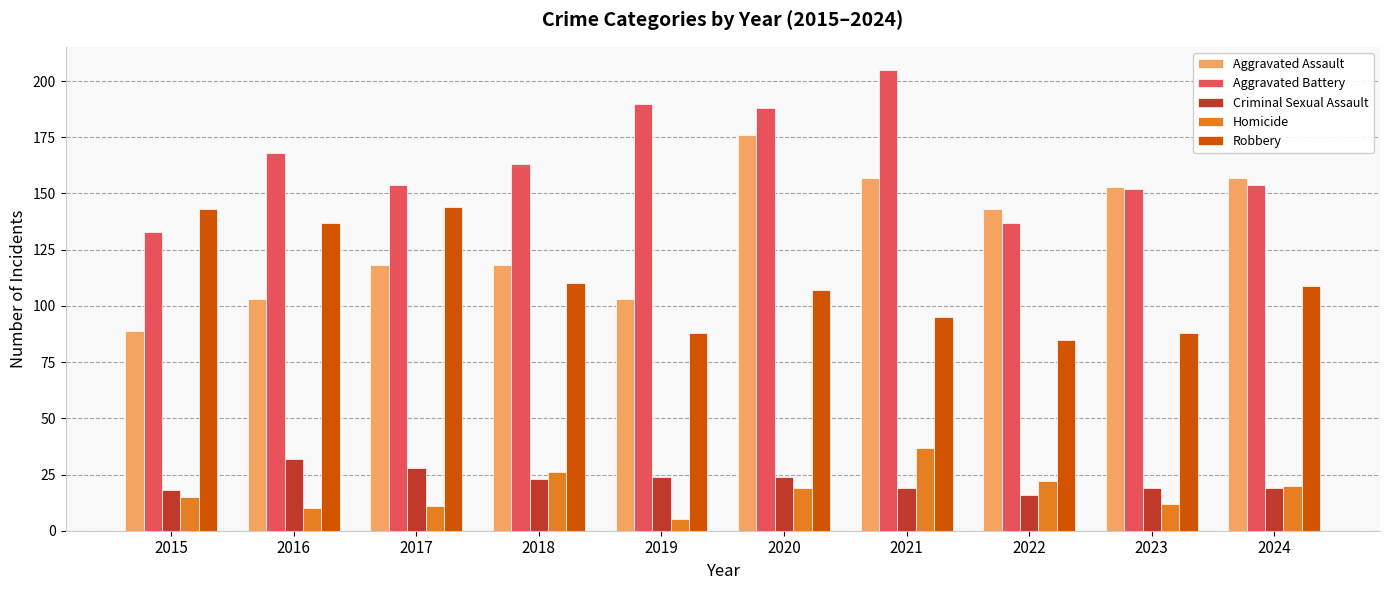

Does the chart contain stacked bars?

No